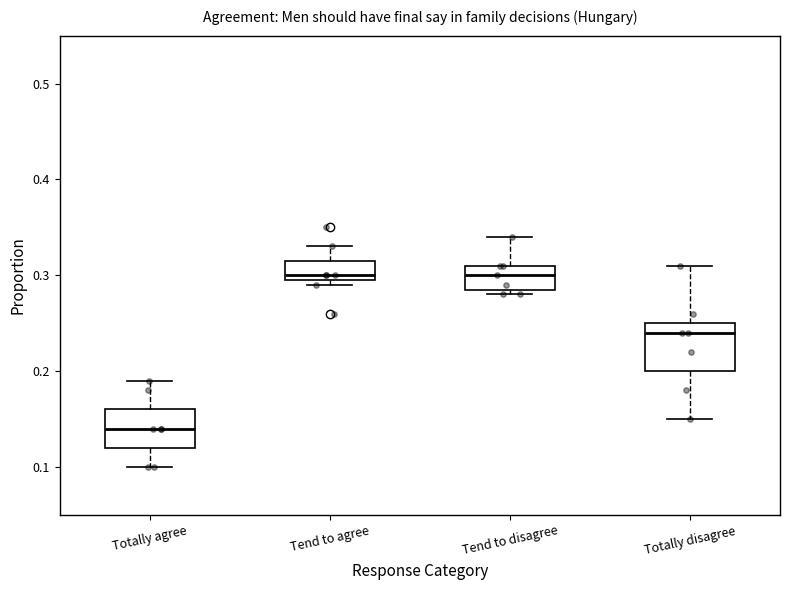

Reading left to right, transcribe this box plot: for each box, give where its median line is, the range the box spans, and where its two whiskers end, as read against the y-axis. The values are not printed on the chart, so give them approximately, as read against the axis.

Totally agree: median 0.14, box 0.12 to 0.16, whiskers 0.10 to 0.19
Tend to agree: median 0.30 (just above the box's lower edge), box 0.30 to 0.32, whiskers 0.29 to 0.33
Tend to disagree: median 0.30, box 0.29 to 0.31, whiskers 0.28 to 0.34
Totally disagree: median 0.24, box 0.20 to 0.25, whiskers 0.15 to 0.31